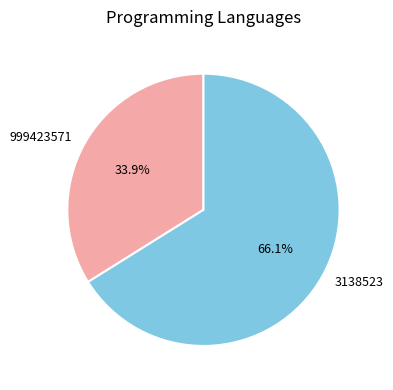

Between 3138523 and 999423571, which is larger?

3138523